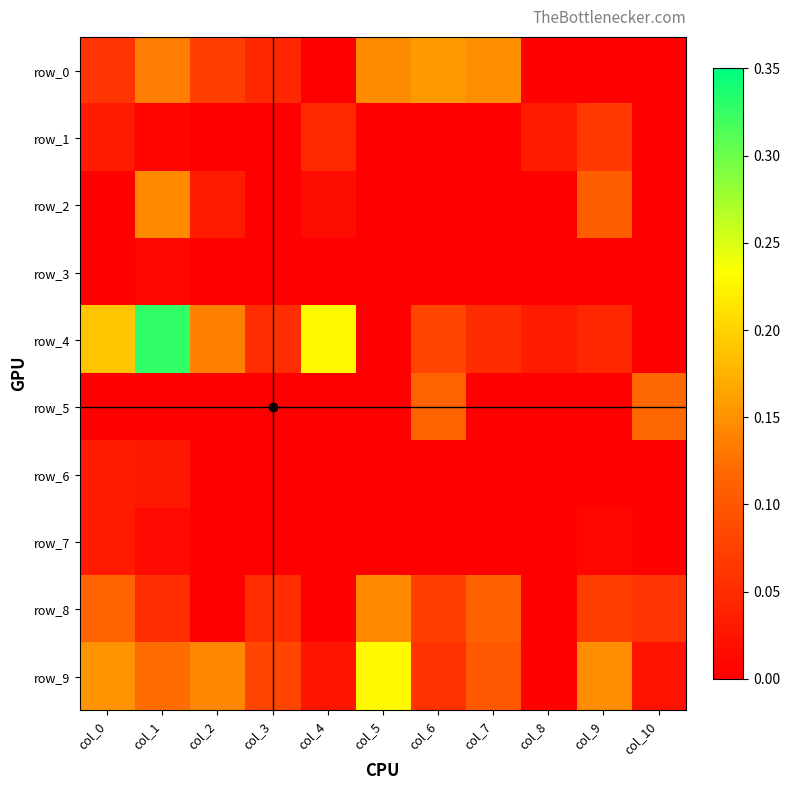

The row_3 series shows 0.0 at col_0. True or false?

True